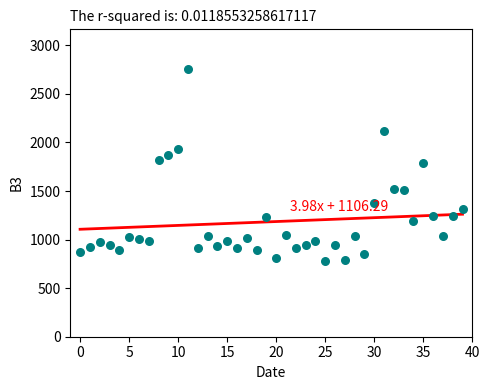

What is the range of Y values (max minus min)?

1973